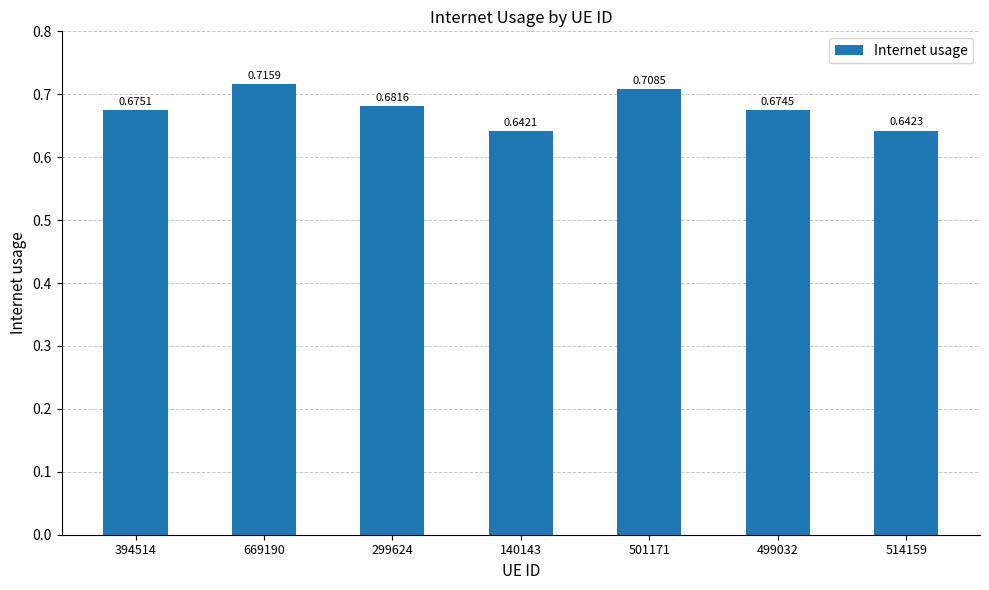

List the labels in order of value, smallest first.

140143, 514159, 499032, 394514, 299624, 501171, 669190